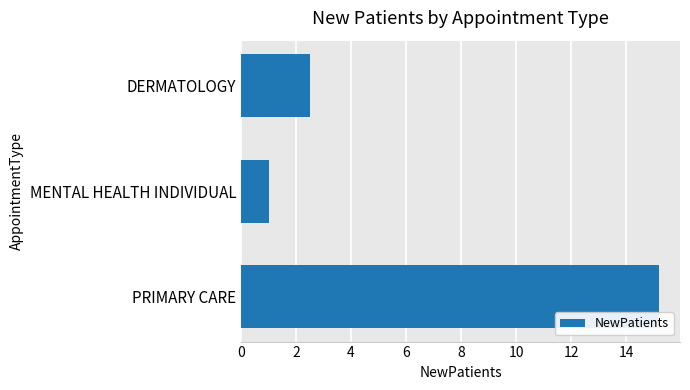

Which category has the lowest value across all series?

MENTAL HEALTH INDIVIDUAL